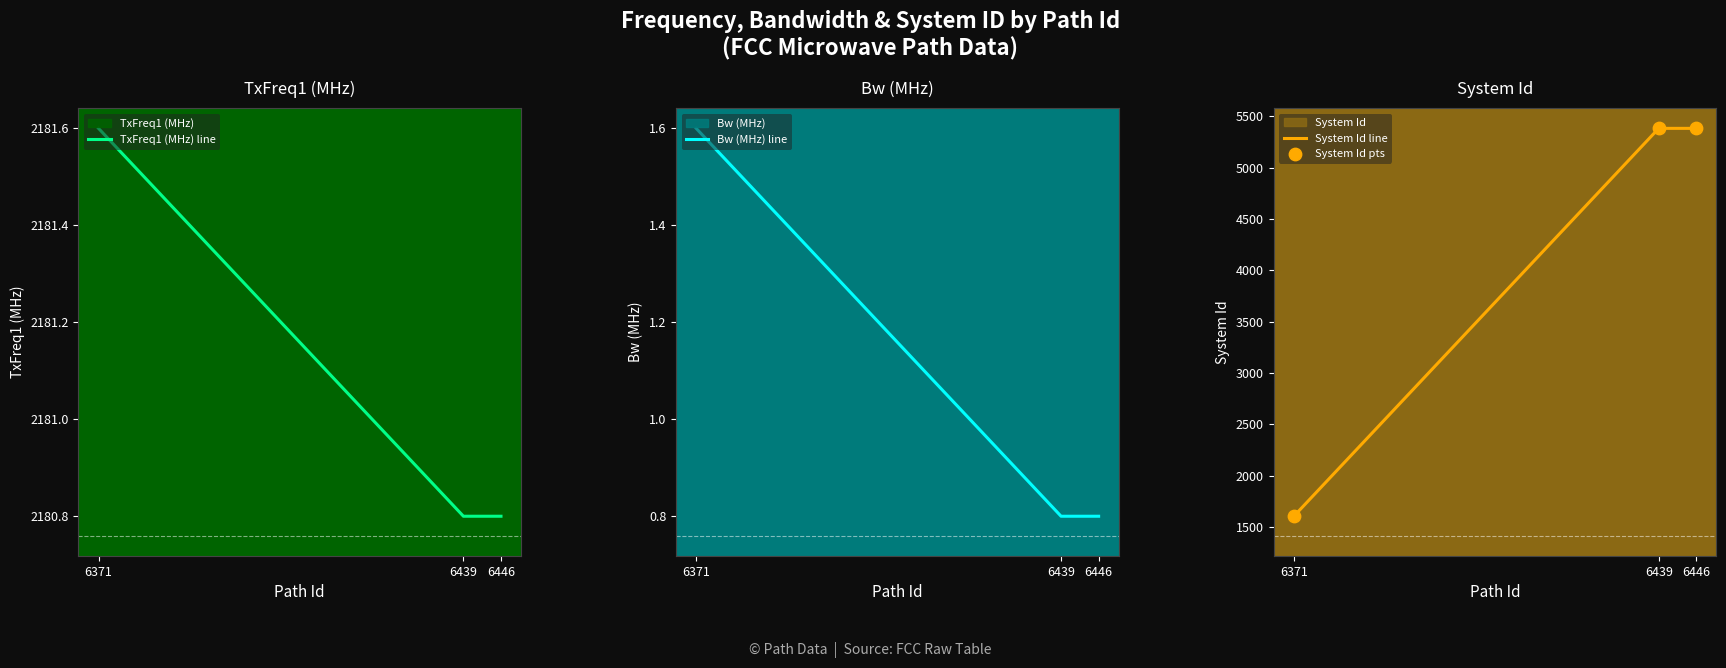

Which series has the largest total across all categories?

System Id line